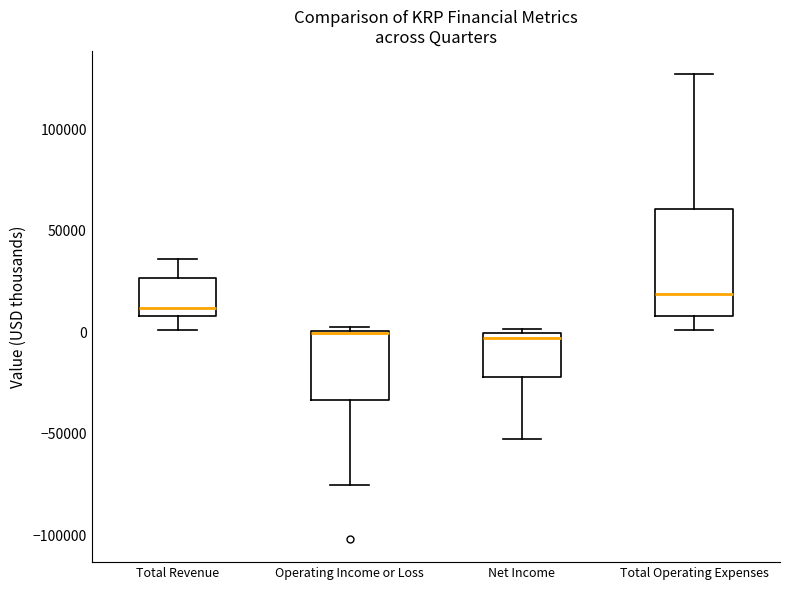

Reading left to right, transcribe this box plot: for each box, give where its median line is, the range the box spans, and where its two whiskers end, as read against the y-axis. The values are not printed on the chart, so give them approximately, as read against the axis.

Total Revenue: median 10000 (just above the box's lower edge), box 10000 to 25000, whiskers 0 to 35000
Operating Income or Loss: median 0 (drawn on the box's upper edge), box -35000 to 0, whiskers -75000 to 5000
Net Income: median -5000, box -20000 to 0, whiskers -55000 to 0 (just above the box's upper edge)
Total Operating Expenses: median 20000, box 10000 to 60000, whiskers 0 to 125000